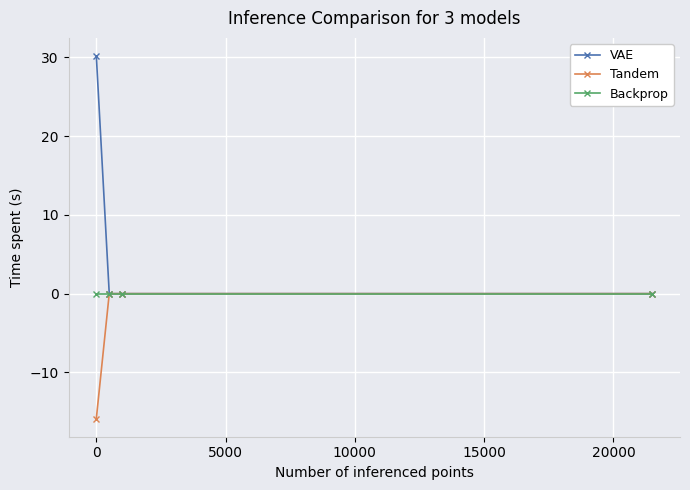

Count the number of categories in the chart.

4